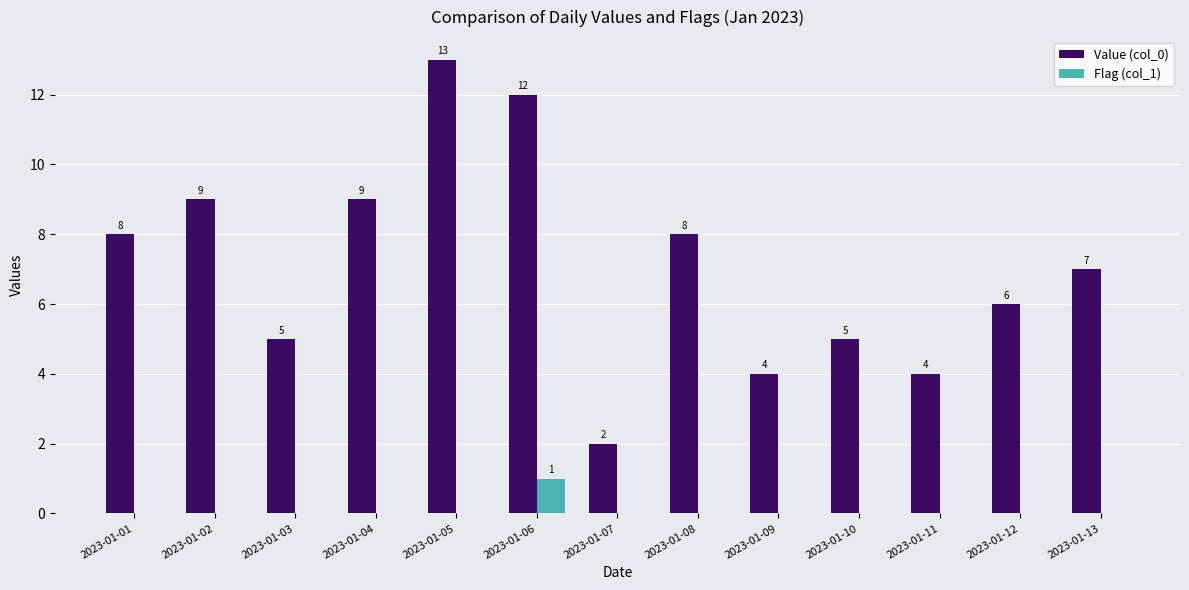

What is the sum of the Value (col_0) values at 2023-01-07 and 2023-01-12?

8